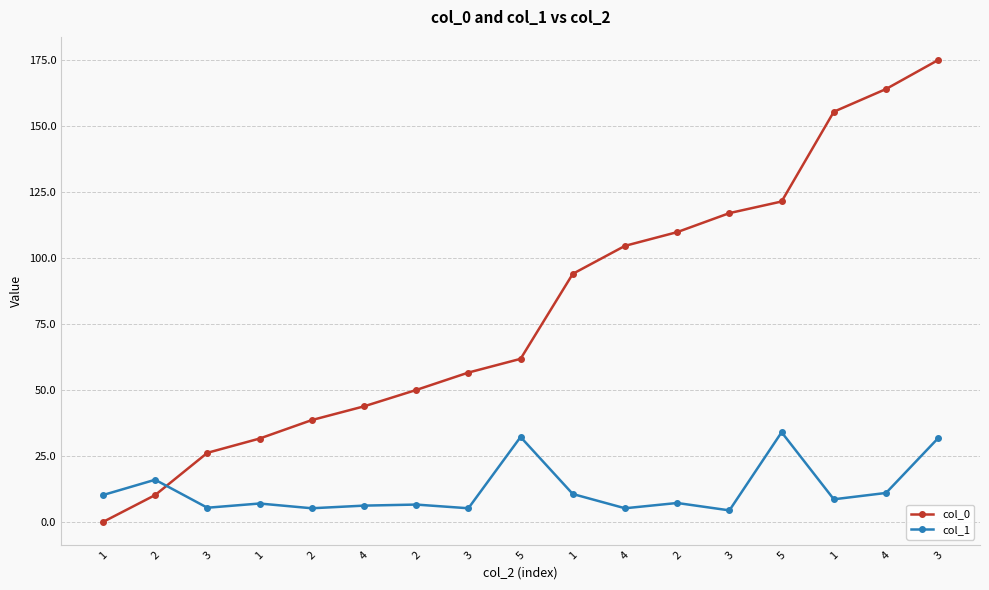

How many times do col_1 and col_0 cross each other?

1